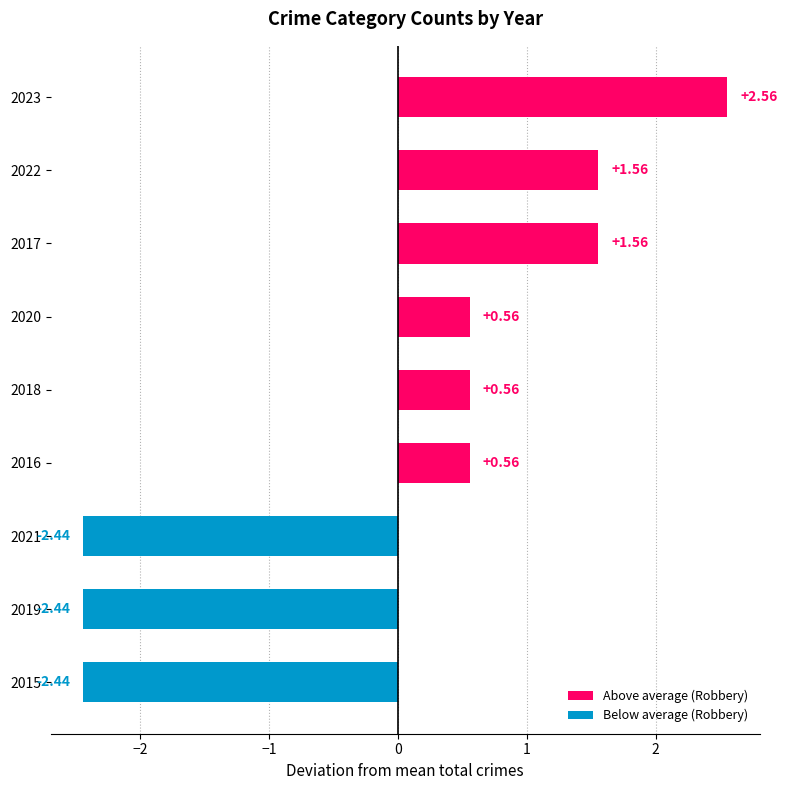

How many categories are shown in the chart?

9